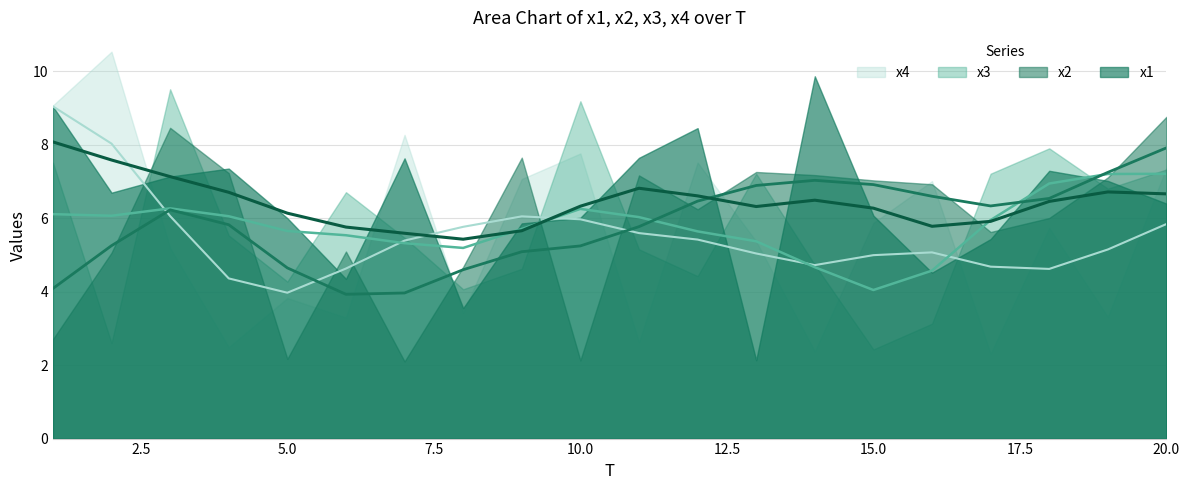

At which category is the sum across all series the highest?

3